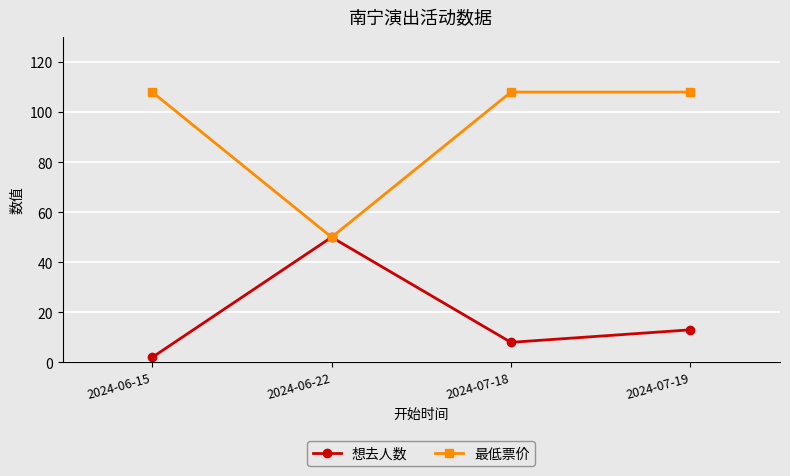

List the series in order of their peak value, lowest first.

想去人数, 最低票价